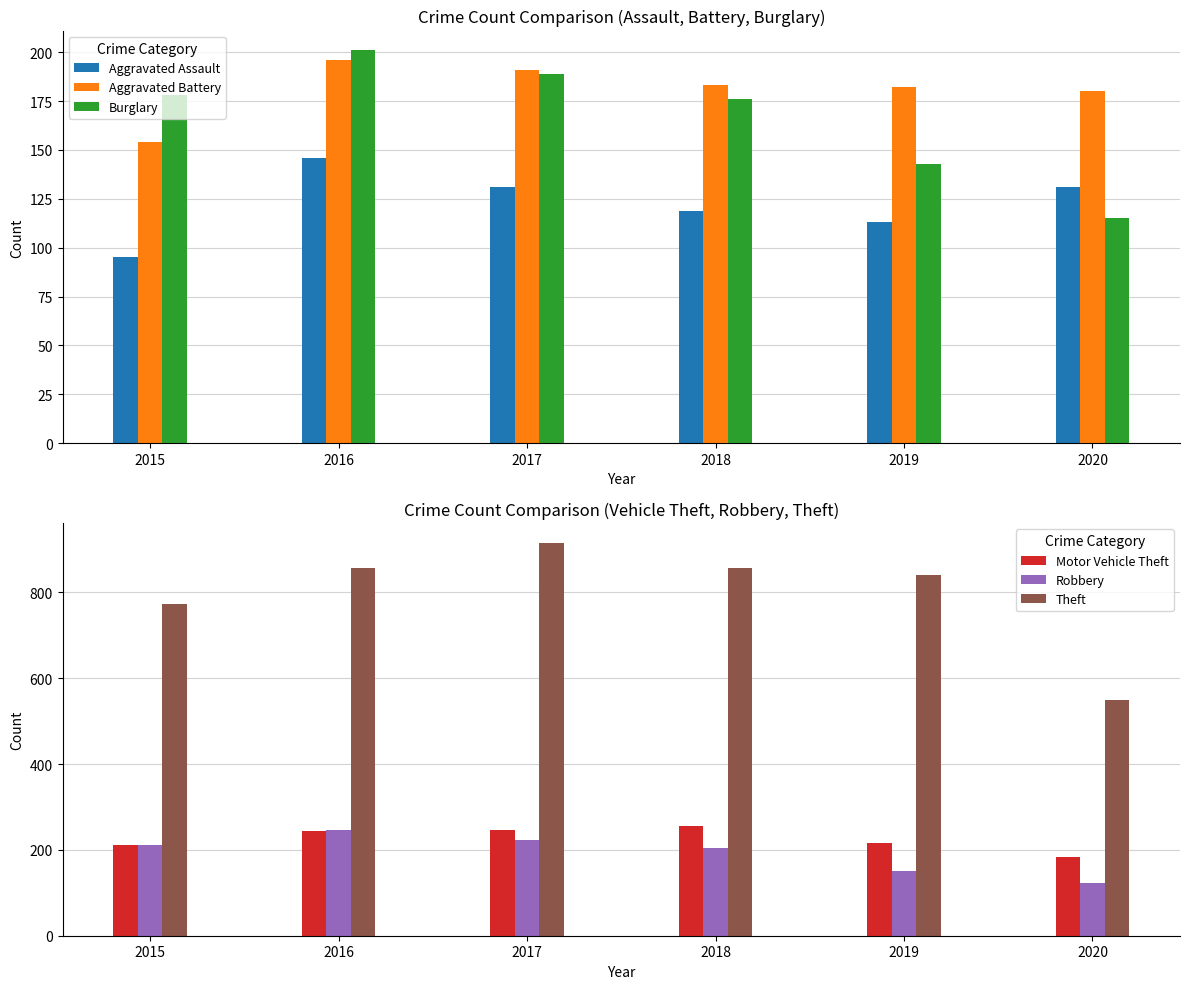

The Aggravated Battery series shows 207 at 2015. True or false?

False